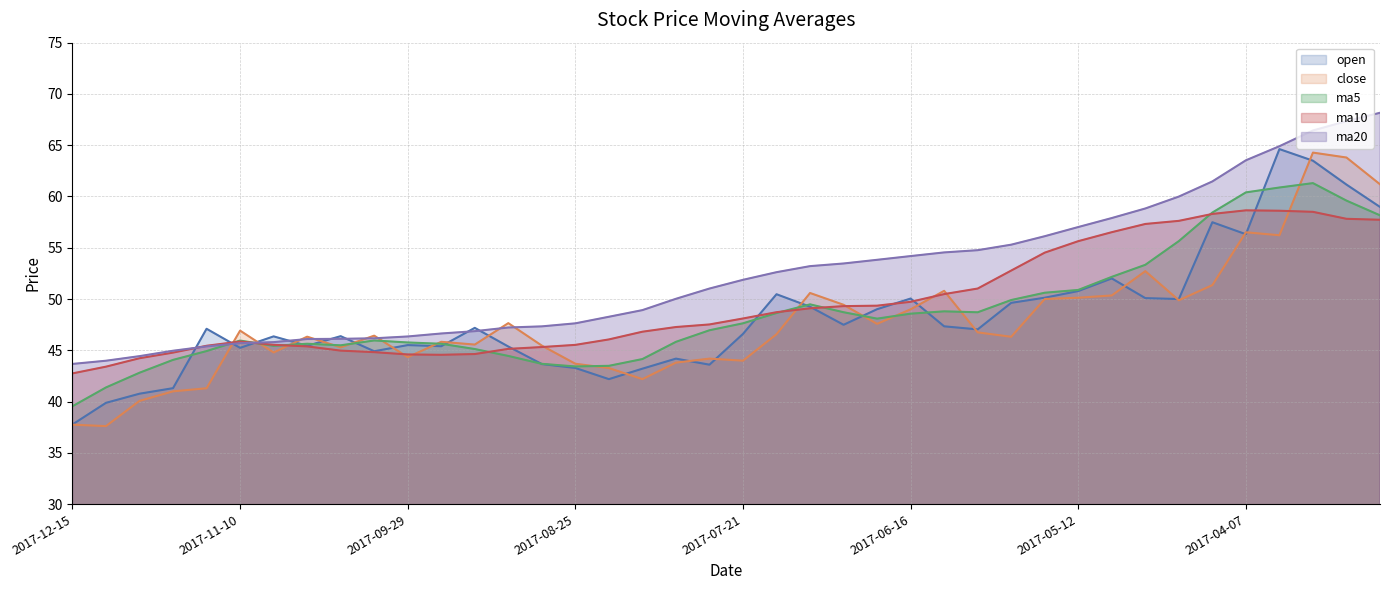

Rank the categories by open value from highest to lowest.

2017-03-31, 2017-03-24, 2017-03-17, 2017-03-10, 2017-04-14, 2017-04-07, 2017-05-05, 2017-05-12, 2017-07-14, 2017-05-19, 2017-04-28, 2017-06-16, 2017-04-21, 2017-05-26, 2017-07-07, 2017-06-23, 2017-06-30, 2017-06-09, 2017-09-15, 2017-11-17, 2017-06-02, 2017-07-21, 2017-10-20, 2017-11-03, 2017-09-29, 2017-10-27, 2017-09-22, 2017-09-08, 2017-11-10, 2017-10-13, 2017-08-04, 2017-09-01, 2017-07-28, 2017-08-25, 2017-08-11, 2017-08-18, 2017-11-24, 2017-12-01, 2017-12-08, 2017-12-15